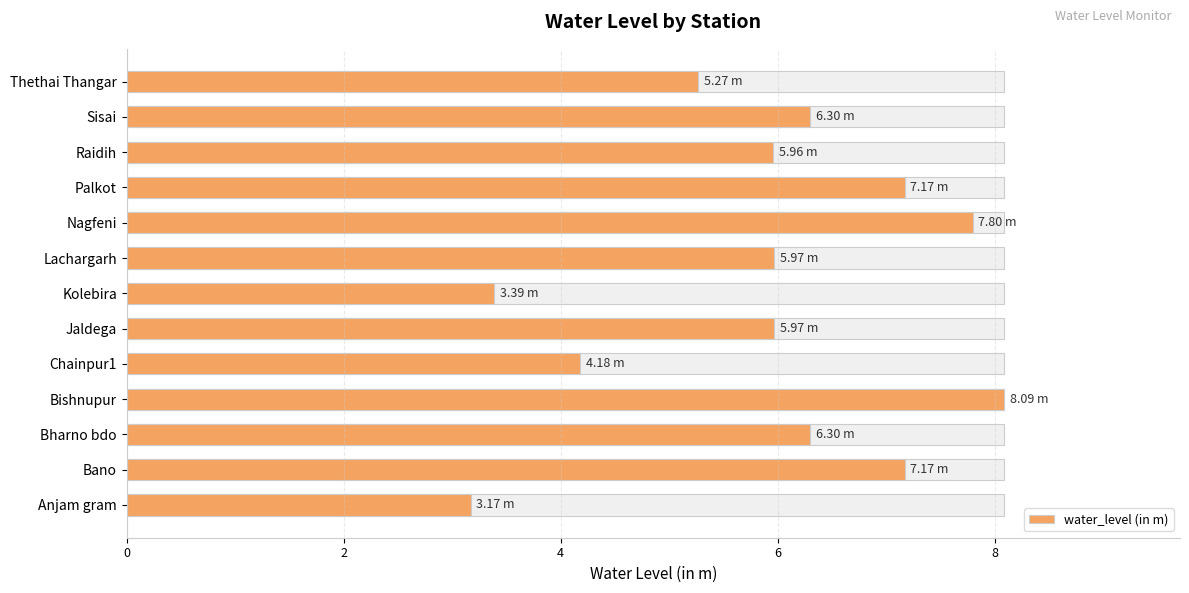

What is the minimum value shown in the chart?

3.2